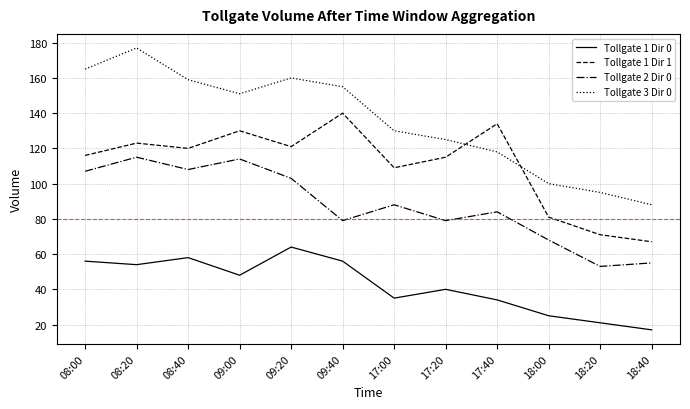

What is the difference between the maximum and minimum values in the Tollgate 1 Dir 1 series?

73